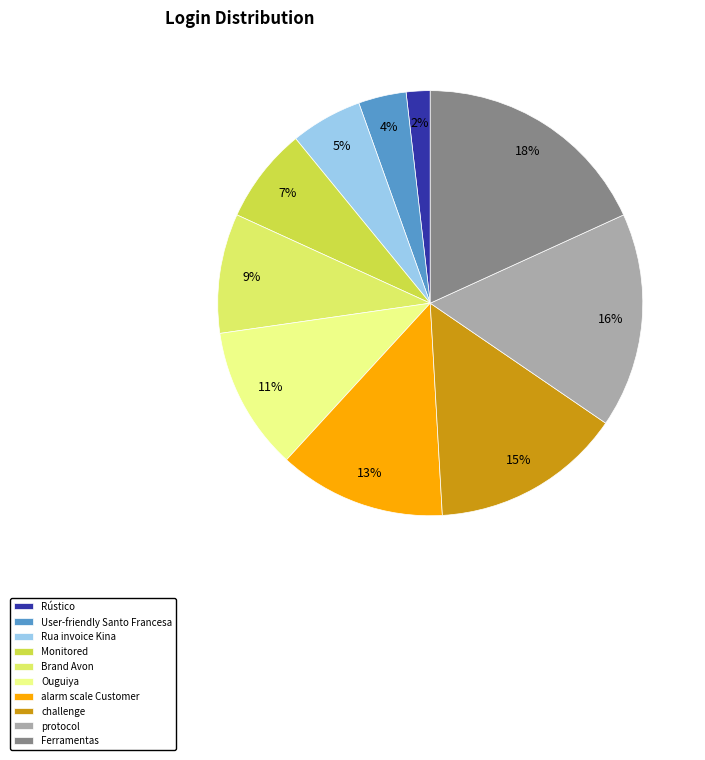

Which slice is the smallest?

Rústico